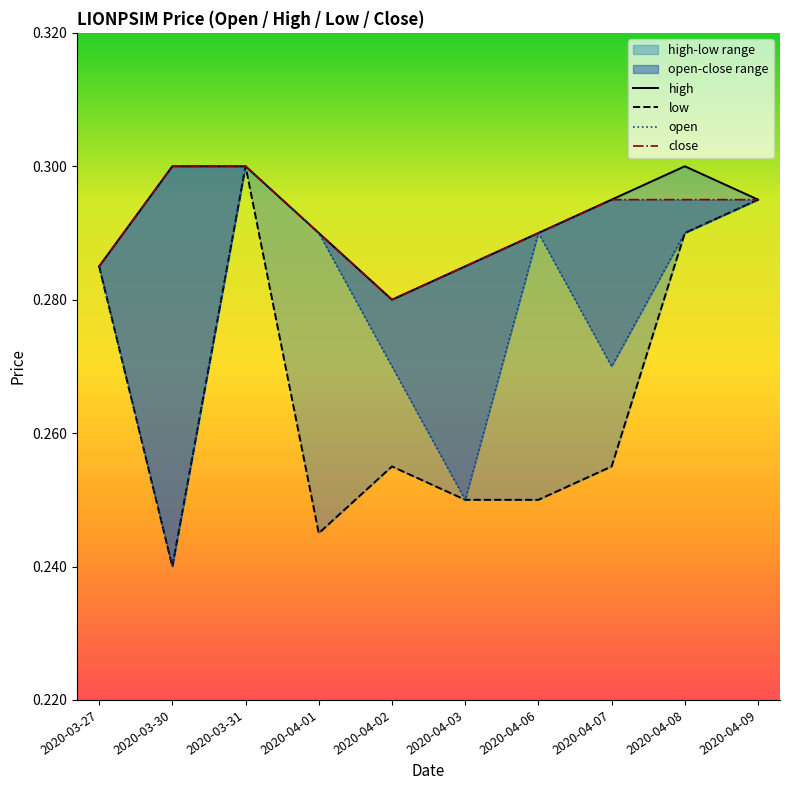

How many lines are shown in the chart?

4